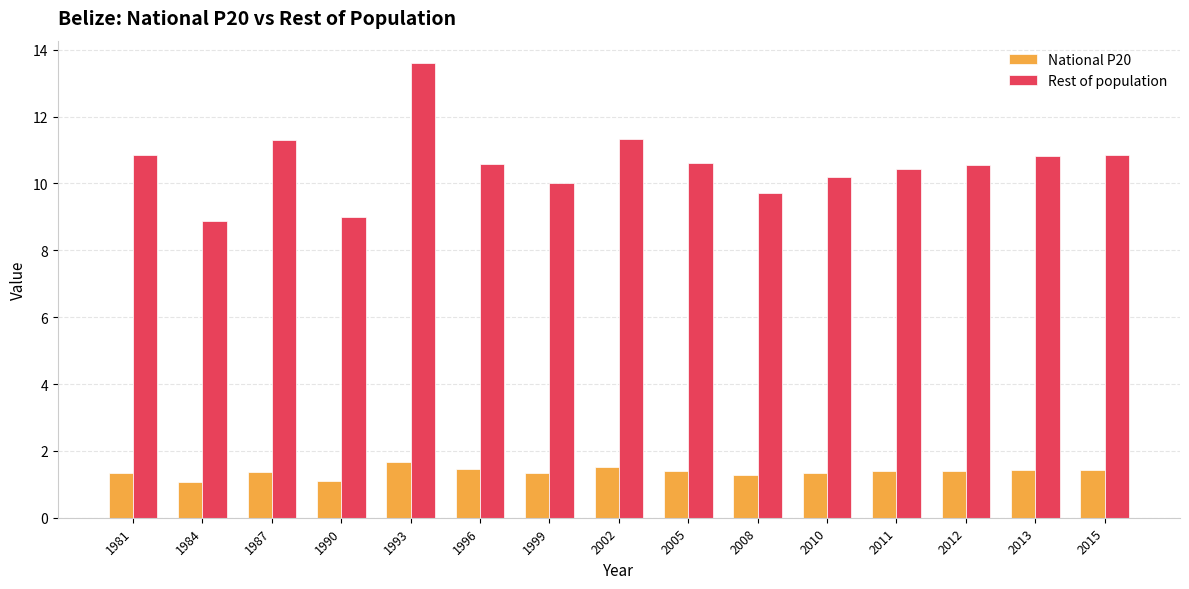

Which series has the largest range (max minus min)?

Rest of population